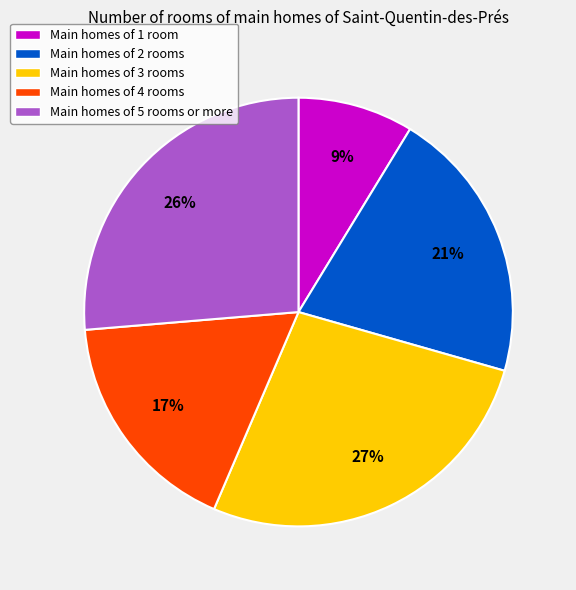

How many segments does this pie chart have?

5